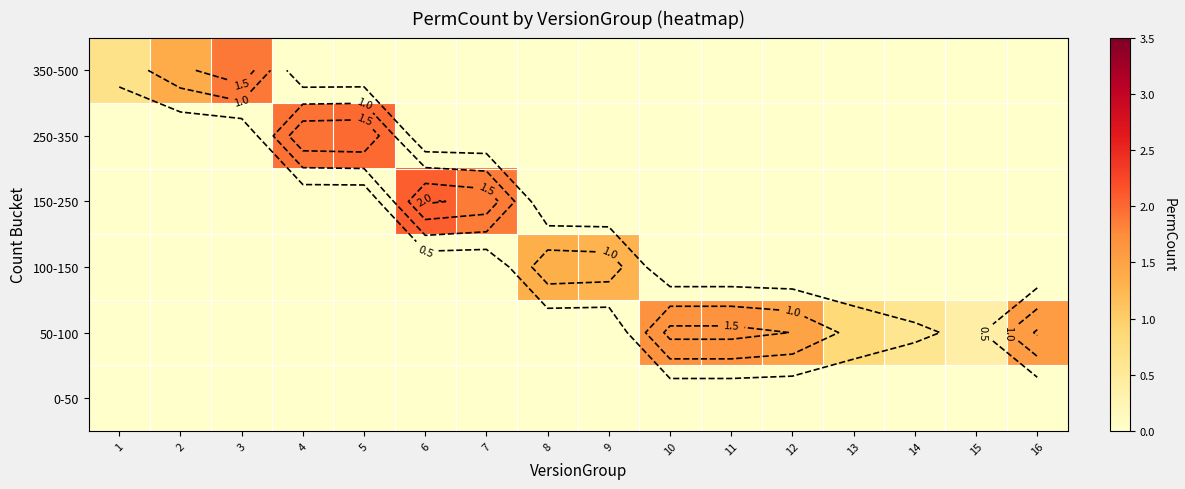

How many categories are shown in the chart?

16